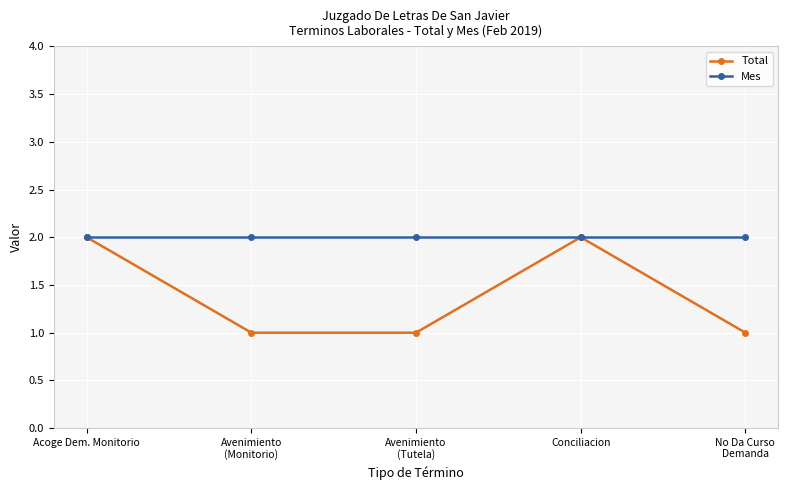

What is the label of the 3rd point from the right?

Avenimiento
(Tutela)